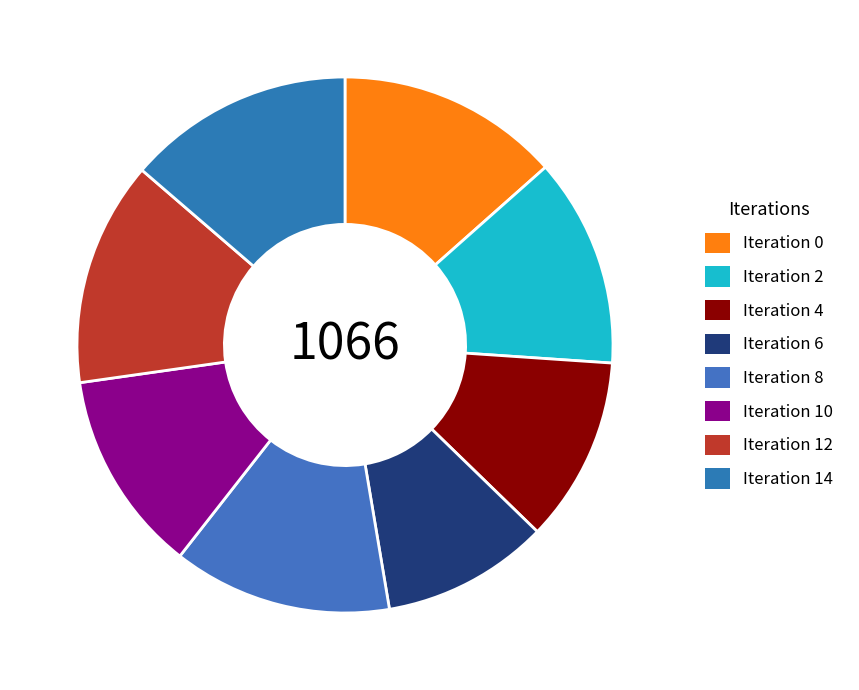

Rank the categories by value from lowest to highest.

6, 4, 10, 2, 8, 0, 12, 14